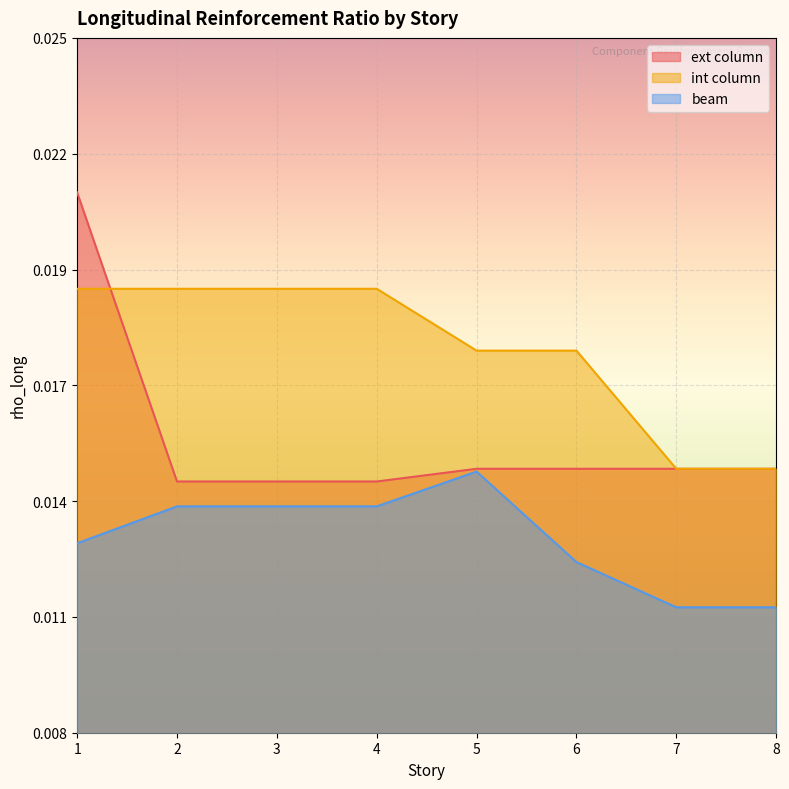

Is it true that int column equals 0.0 at 4?

True